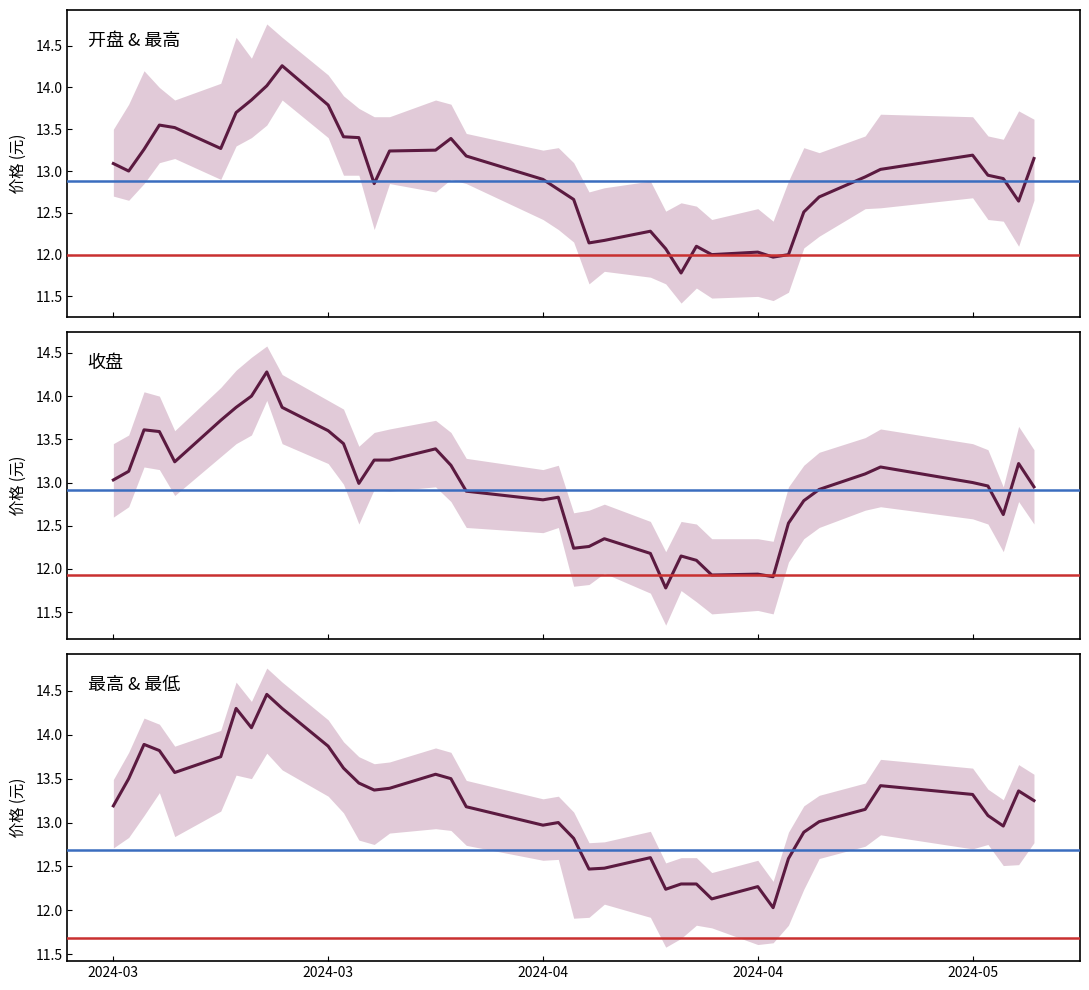

At which category is the sum across all series the highest?

8